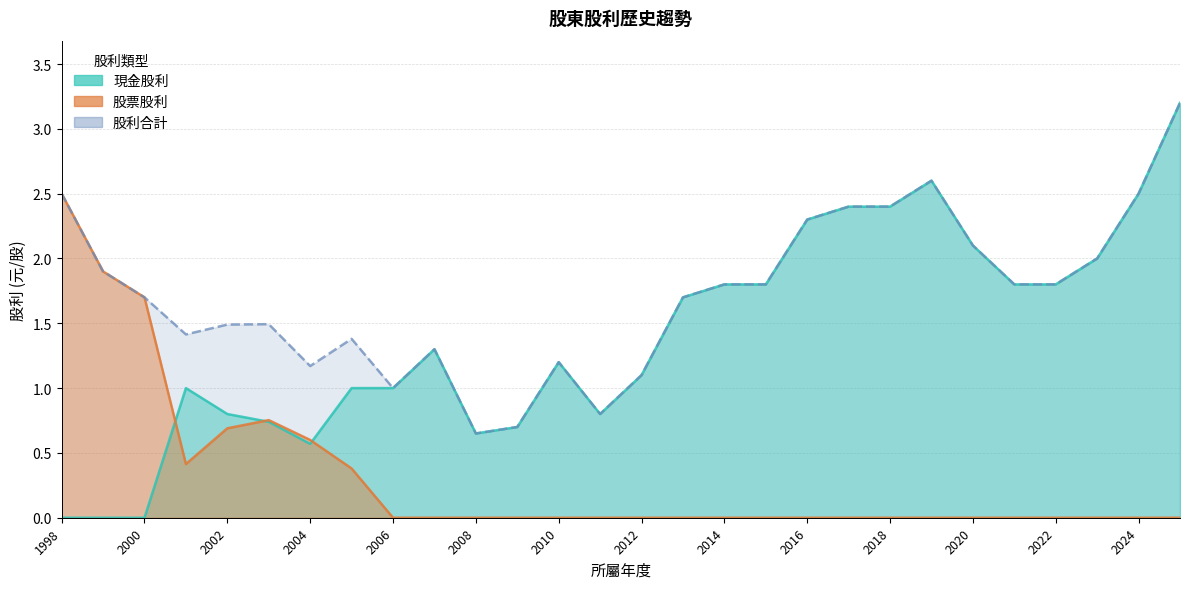

How many values in the 股票股利 series exceed 0?

8